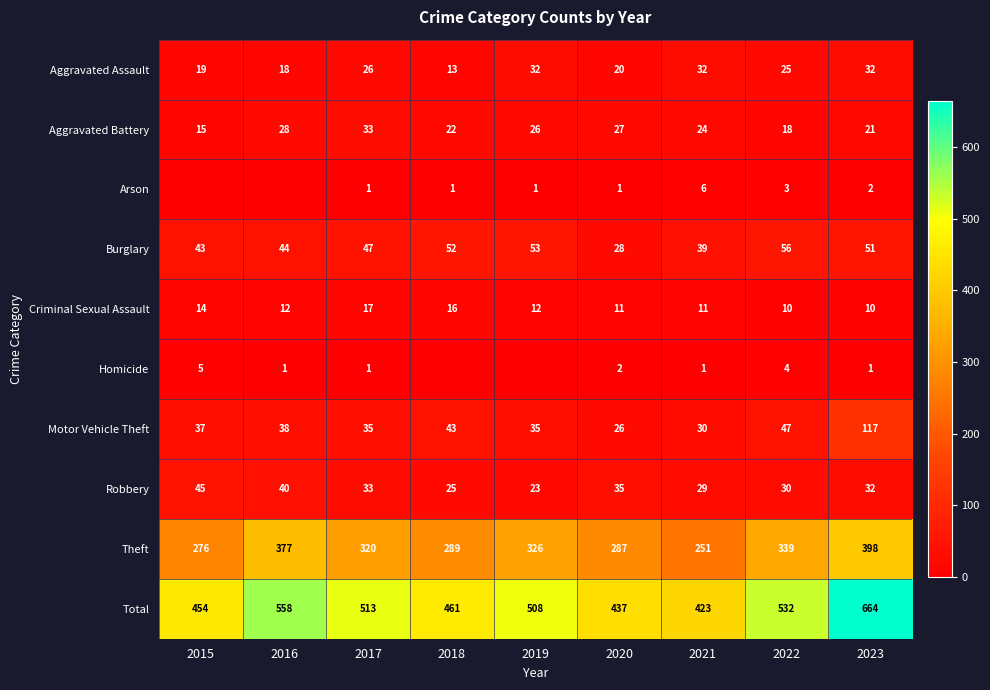

Rank the series at 2020 from highest to lowest value.

Total, Theft, Robbery, Burglary, Aggravated Battery, Motor Vehicle Theft, Aggravated Assault, Criminal Sexual Assault, Homicide, Arson